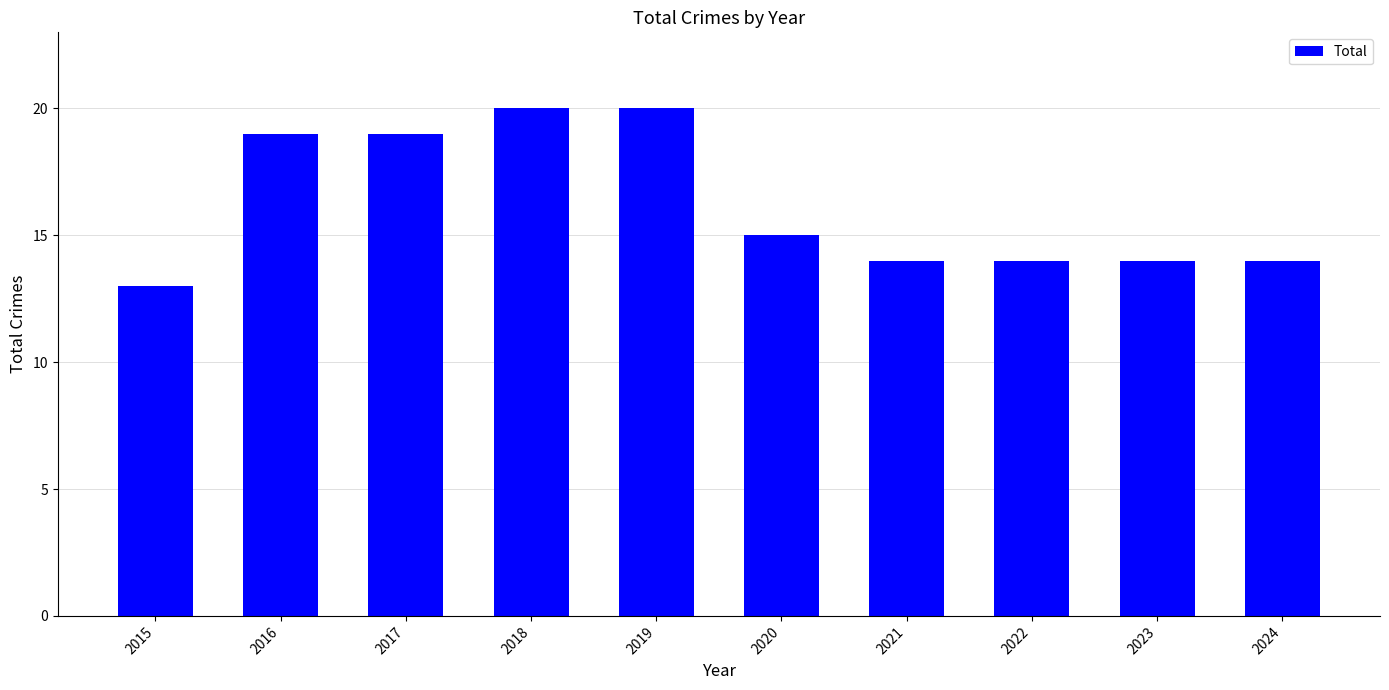

Reading left to right, transcribe all the data shown in this chart.

2015=13	2016=19	2017=19	2018=20	2019=20	2020=15	2021=14	2022=14	2023=14	2024=14